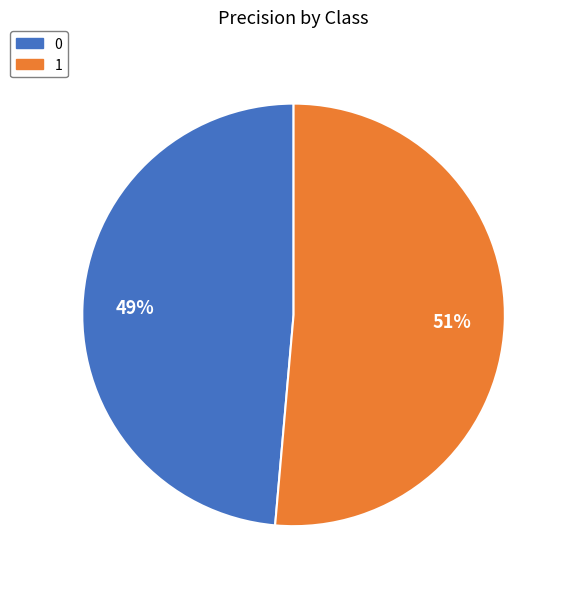

To the nearest percent, what portion does 0 represent?

49%